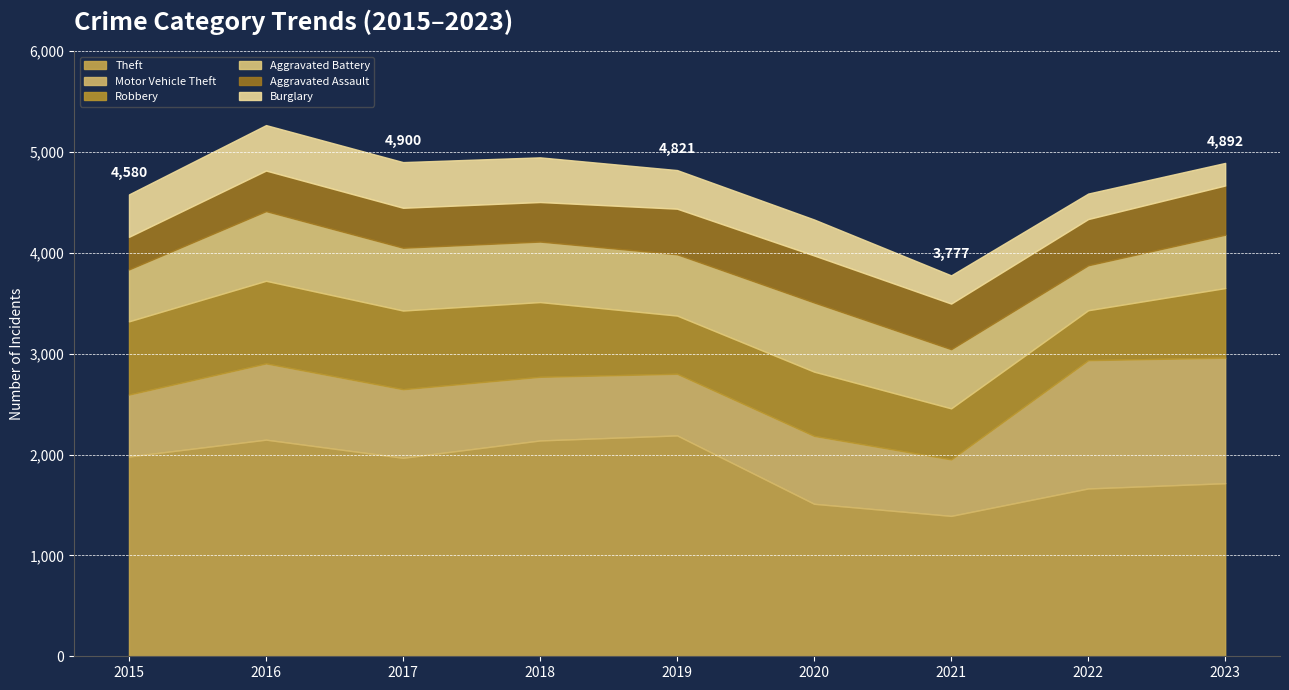

Where is the first local minimum for Aggravated Battery?

2018